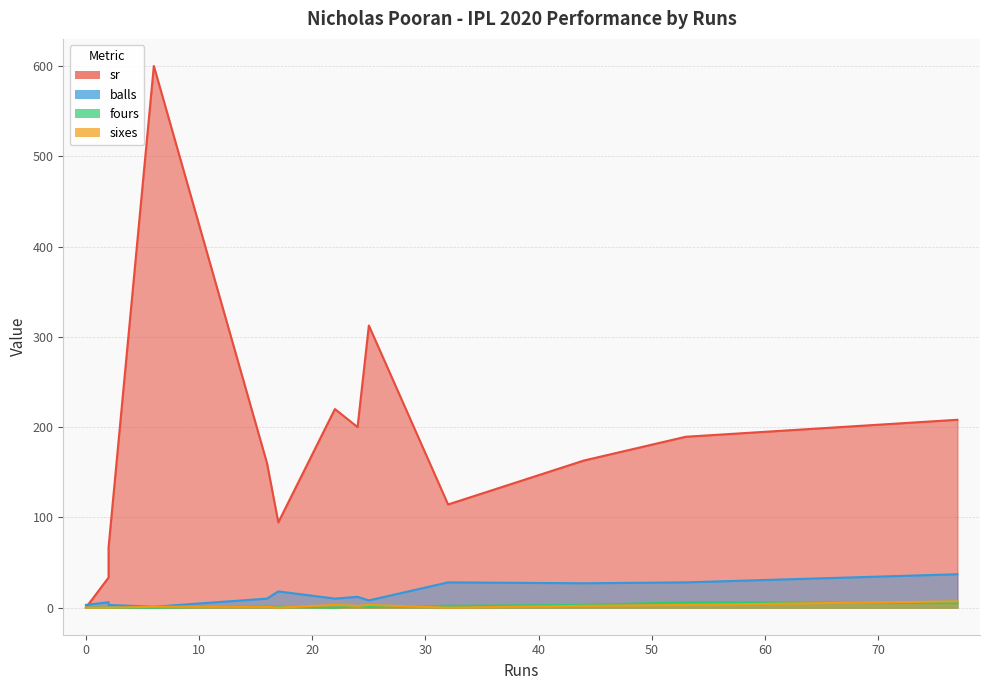

Between which two adjacent categories do fours and sixes first intersect?

6 and 16